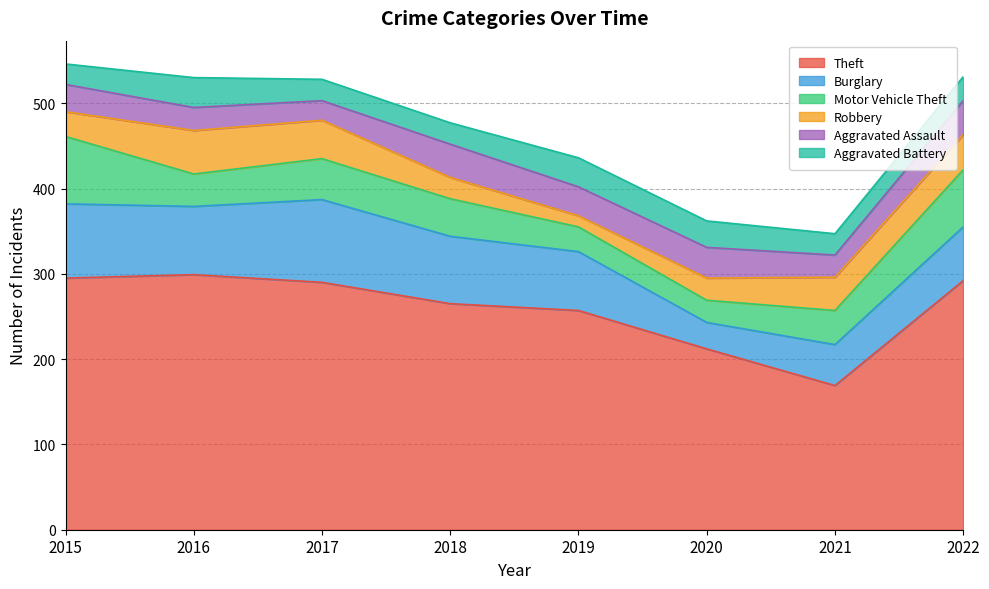

How many interior local peaks does the Robbery series have?

1